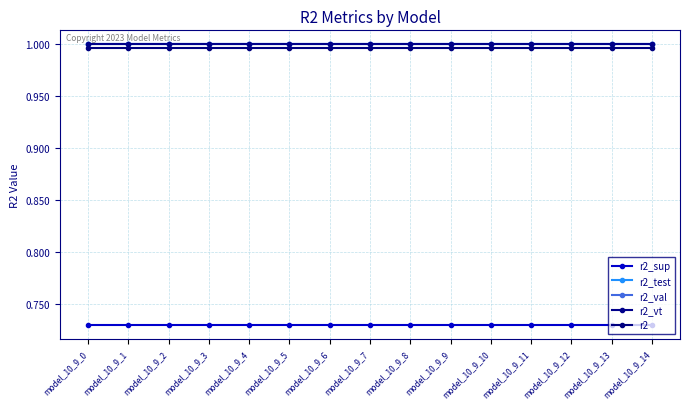

True or false: r2_vt and r2_test cross at least once.

False